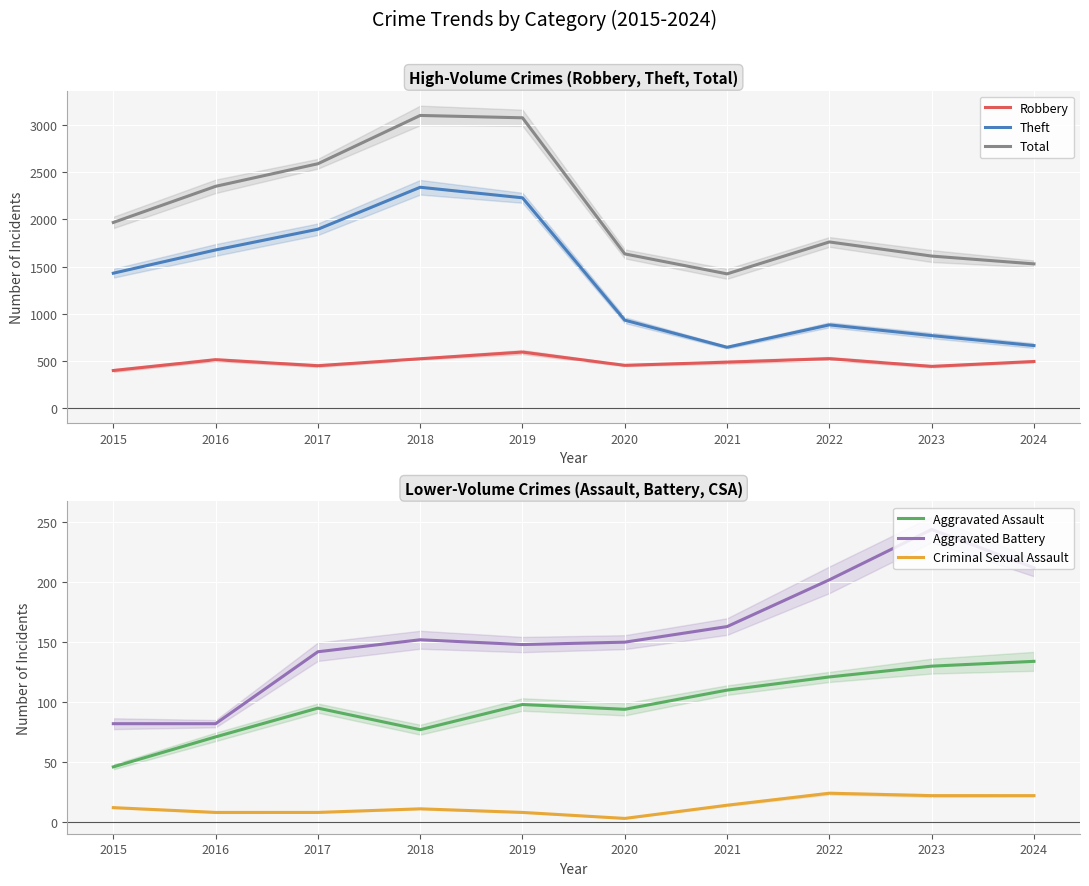

Reading left to right, what are all the values shown in this chart?

Robbery: 2015=395	2016=510	2017=446	2018=520	2019=591	2020=450	2021=484	2022=521	2023=439	2024=491
Theft: 2015=1429	2016=1676	2017=1896	2018=2342	2019=2230	2020=930	2021=642	2022=880	2023=766	2024=660
Total: 2015=1968	2016=2352	2017=2592	2018=3105	2019=3080	2020=1634	2021=1422	2022=1761	2023=1611	2024=1528
Aggravated Assault: 2015=46	2016=71	2017=95	2018=77	2019=98	2020=94	2021=110	2022=121	2023=130	2024=134
Aggravated Battery: 2015=82	2016=82	2017=142	2018=152	2019=148	2020=150	2021=163	2022=202	2023=244	2024=212
Criminal Sexual Assault: 2015=12	2016=8	2017=8	2018=11	2019=8	2020=3	2021=14	2022=24	2023=22	2024=22